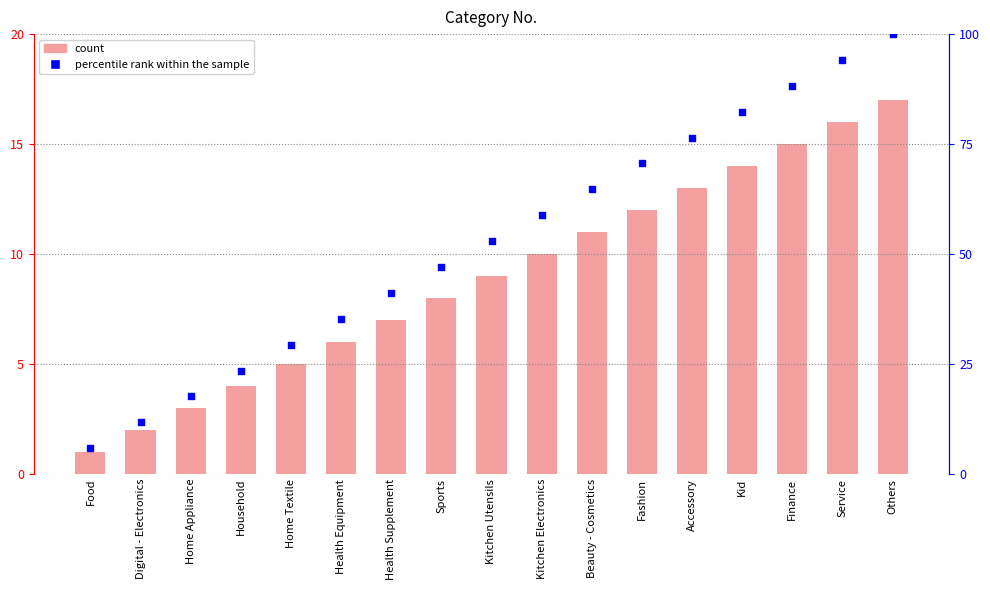

Which series has the largest total across all categories?

percentile rank within the sample